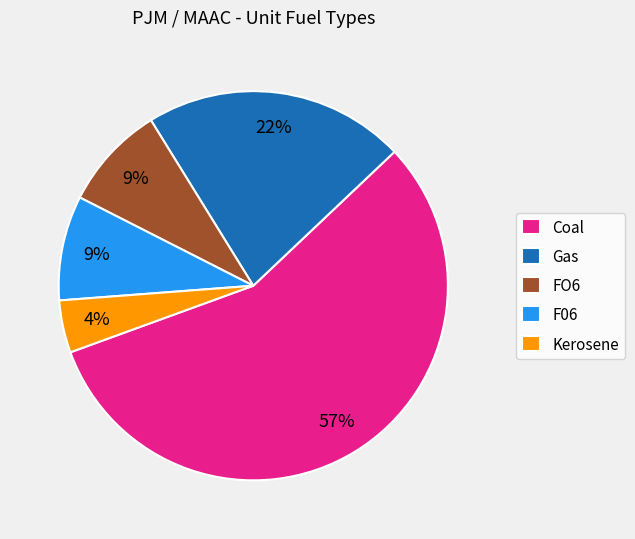

To the nearest percent, what percentage of the pie is FO6?

9%